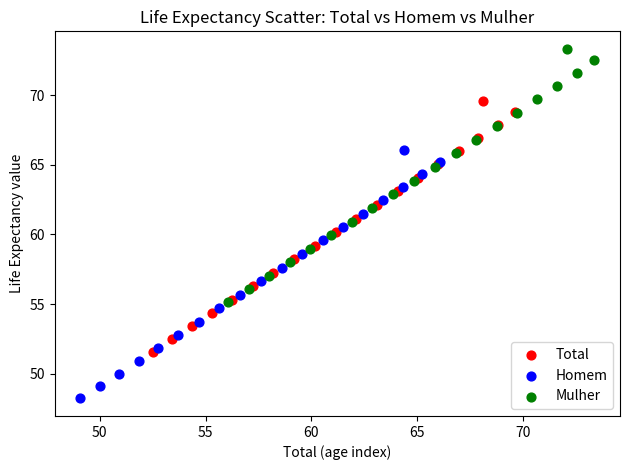

Which series contains the lowest Y value?

Homem